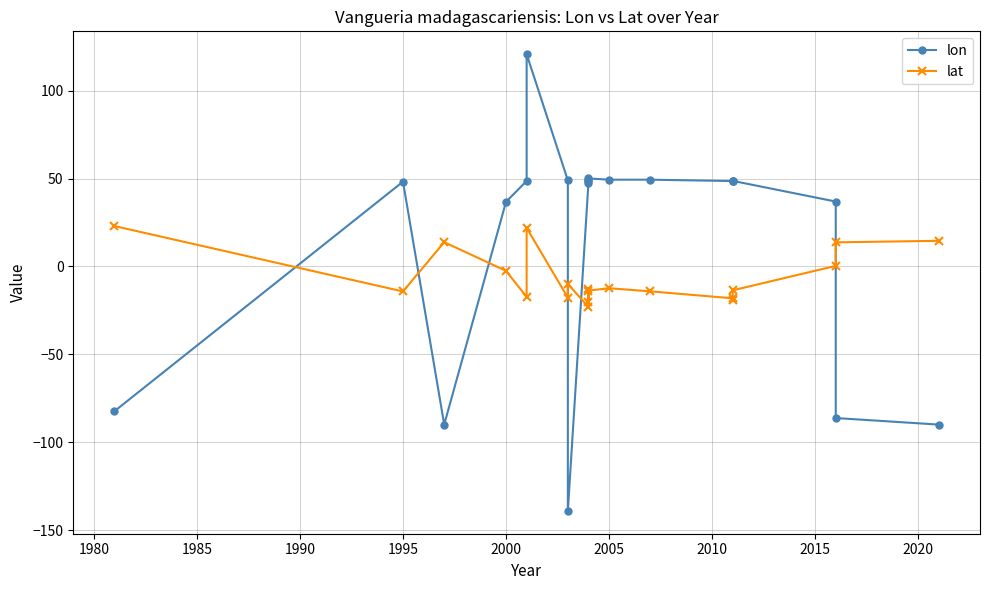

Reading left to right, list all the values displayed in this chart.

lon: -82.3	48.3	-89.9	36.8	48.6	120.8	49.0	-139.1	47.7	49.5	48.6	50.1	49.4	49.4	48.6	48.6	48.7	36.9	-86.2	-90.0
lat: 23.0	-14.2	13.8	-2.5	-17.3	22.0	-17.8	-9.9	-23.1	-12.6	-20.4	-13.7	-12.4	-14.2	-18.1	-19.2	-13.6	0.3	13.7	14.6